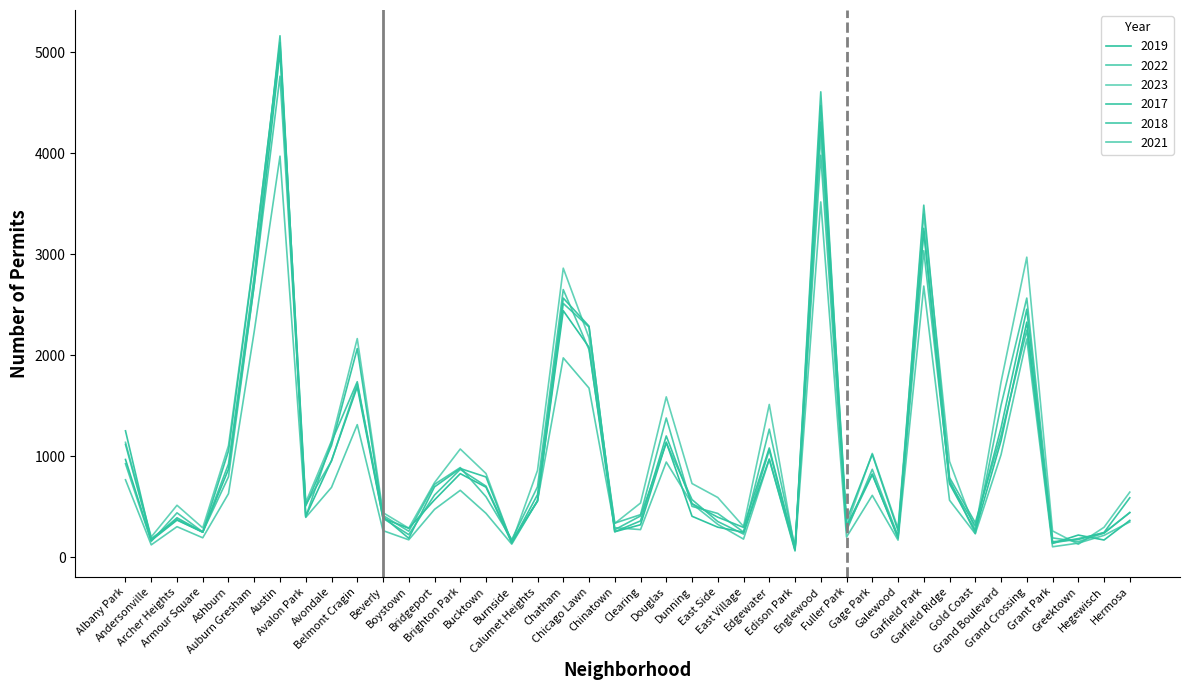

What is the value of the 2018 point at the 10th from the left?

1738